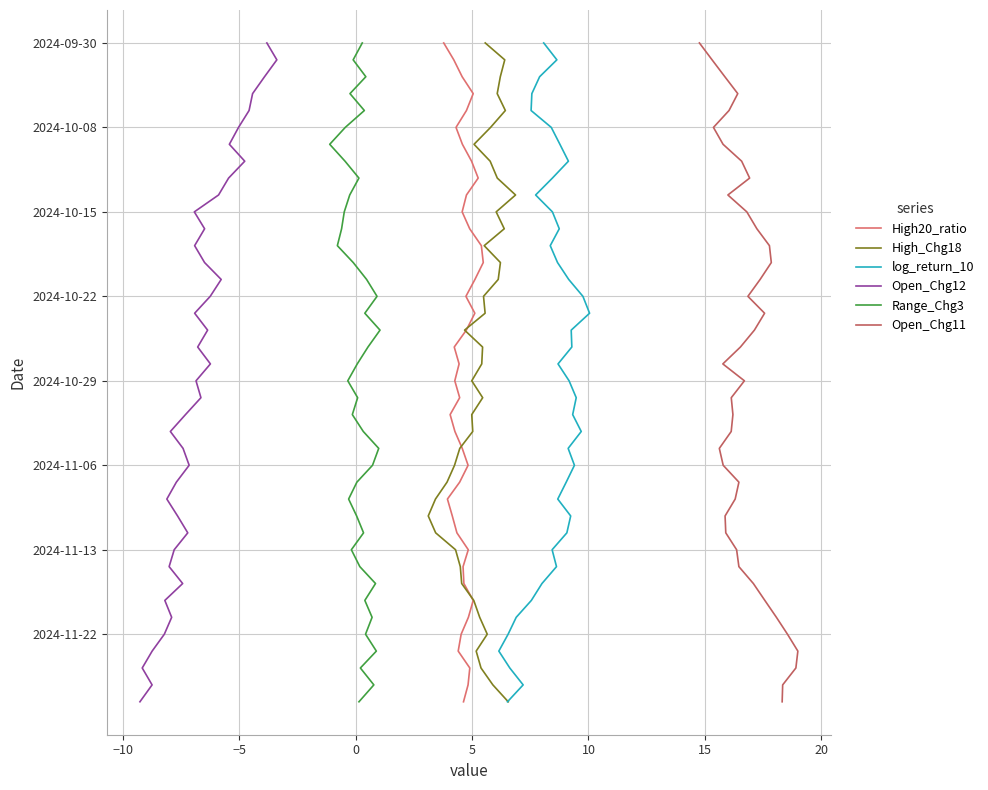

Does the chart have visible grid lines?

Yes